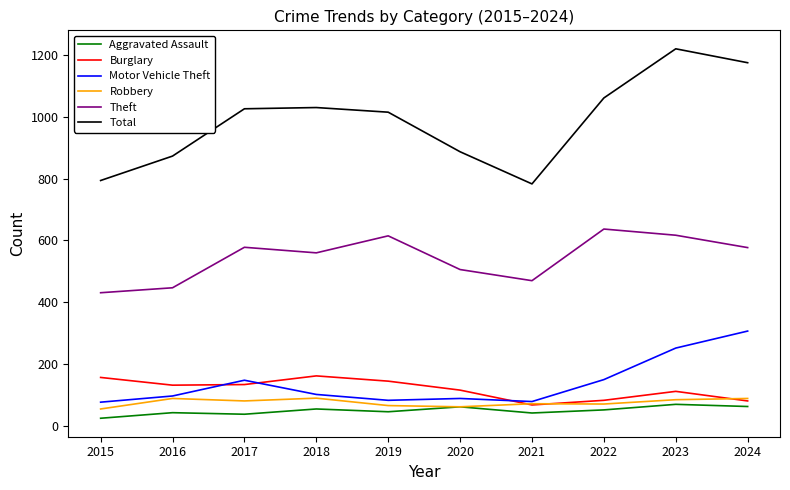

True or false: Total and Aggravated Assault cross at least once.

False